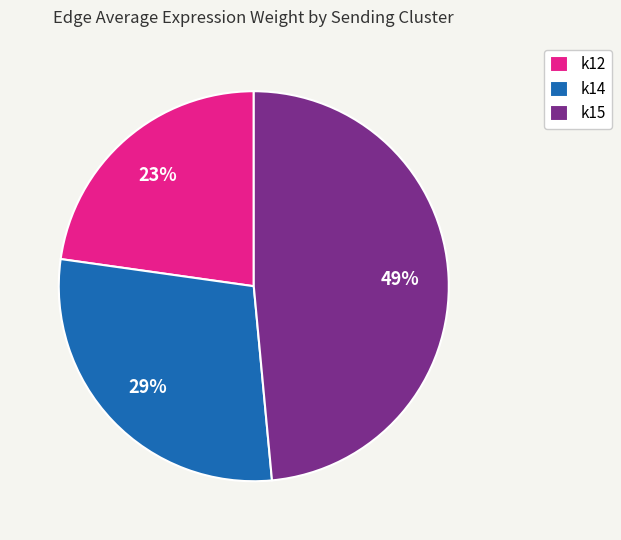

Combined, do k14 and k12 account for over 50%?

Yes